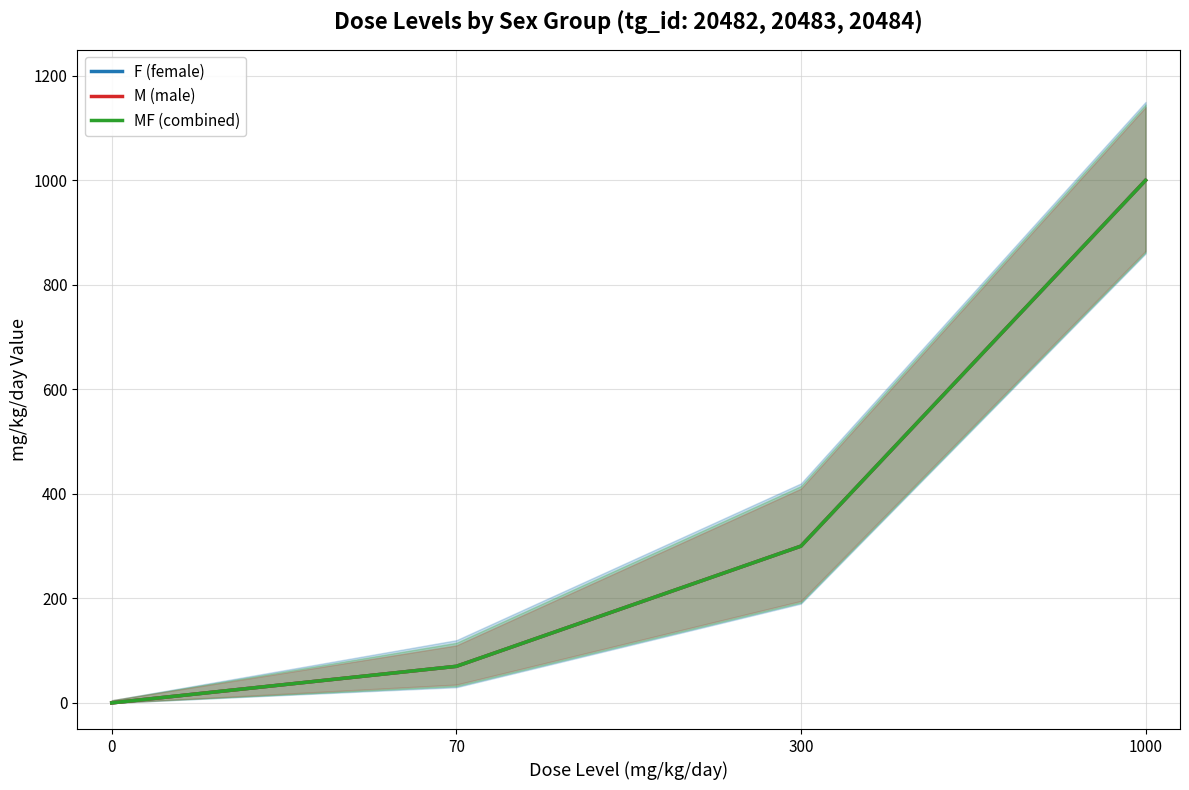

Between 0 and 1000, which series saw the biggest shift?

F (female)